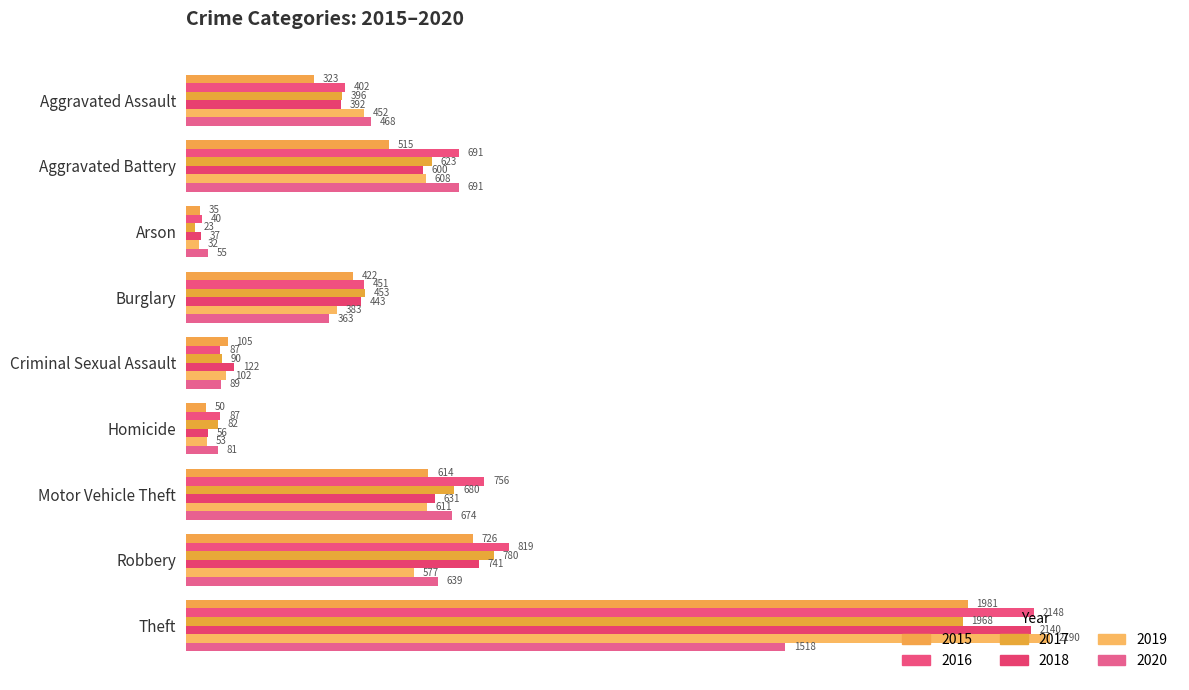

What position from the left is Burglary?

4